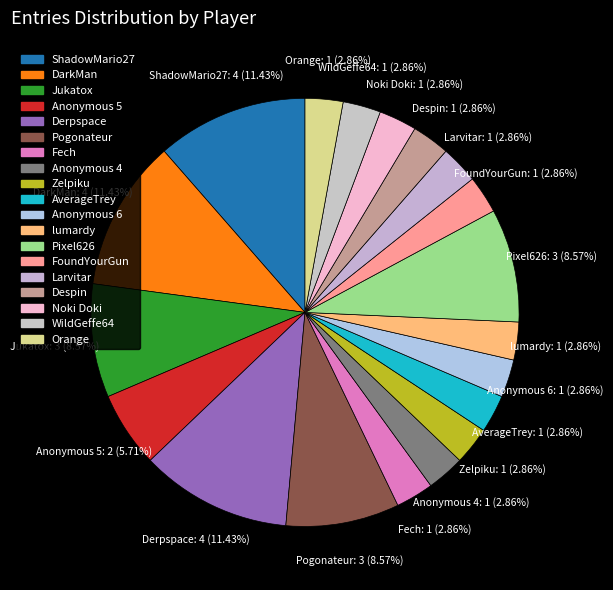

To the nearest percent, what is the average slice percentage?

5%